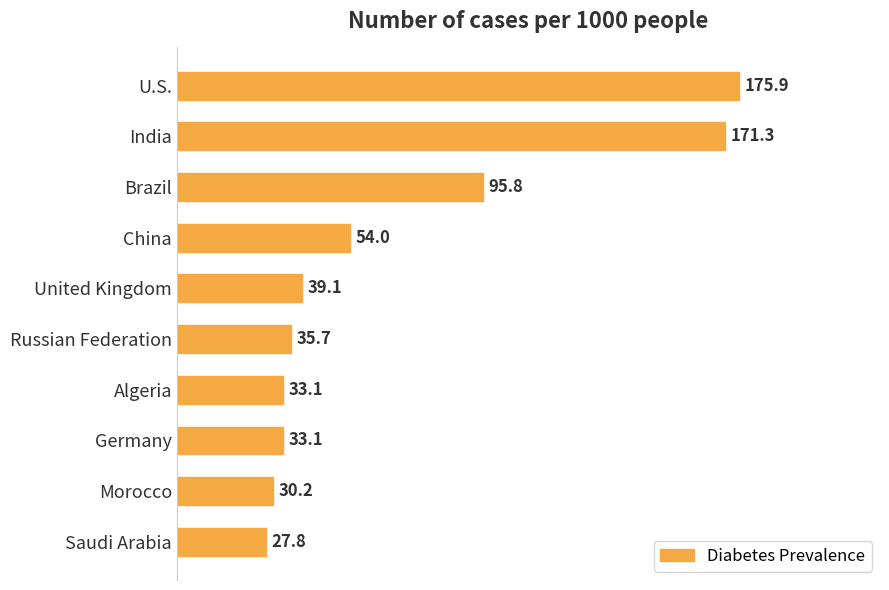

What value does the data have at Germany?

33.1